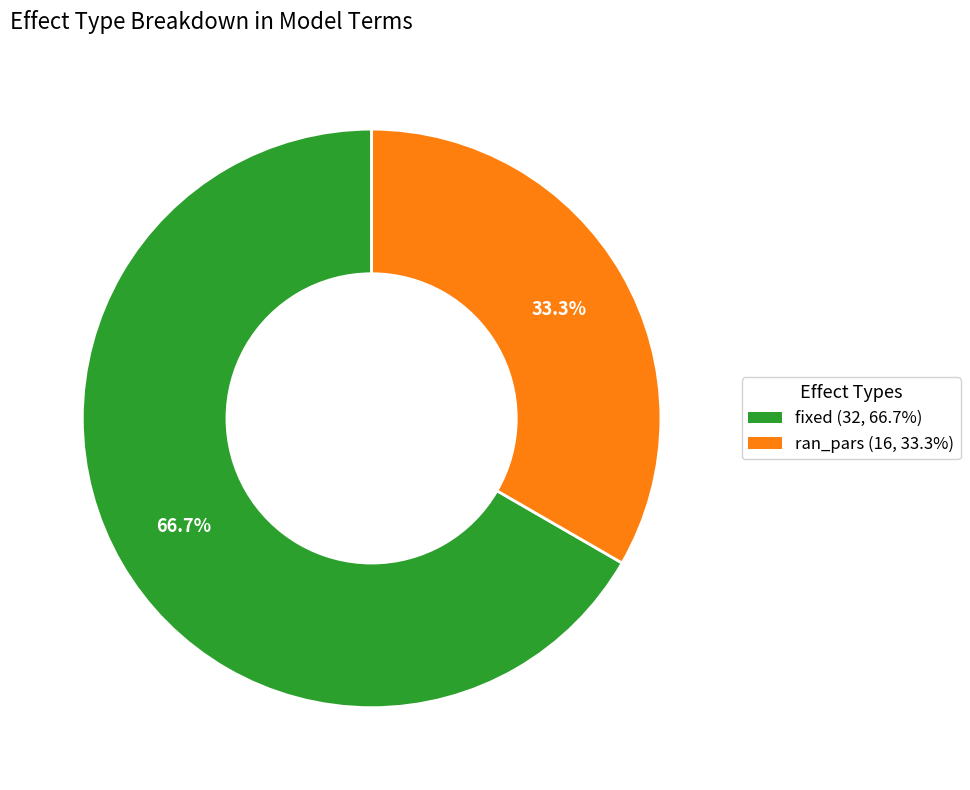

To the nearest percent, what is the combined percentage of ran_pars and fixed?

100%